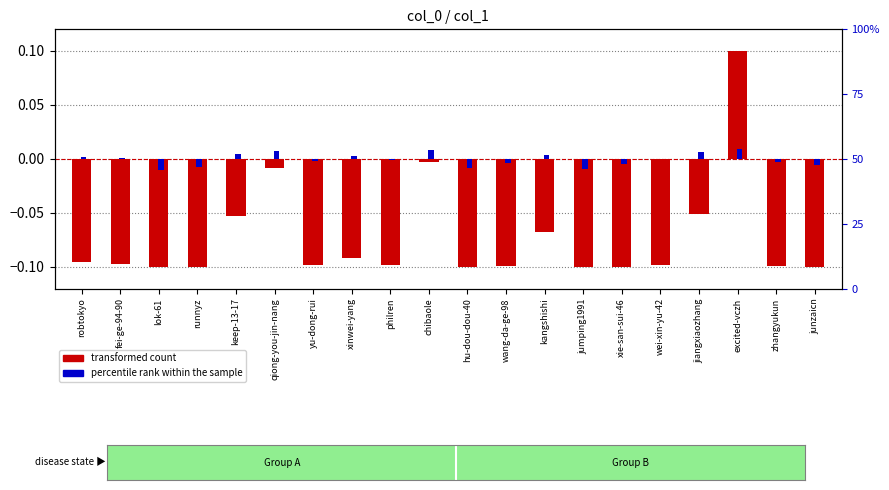

Which category has the highest value in the percentile rank within the sample series?

excited-vczh